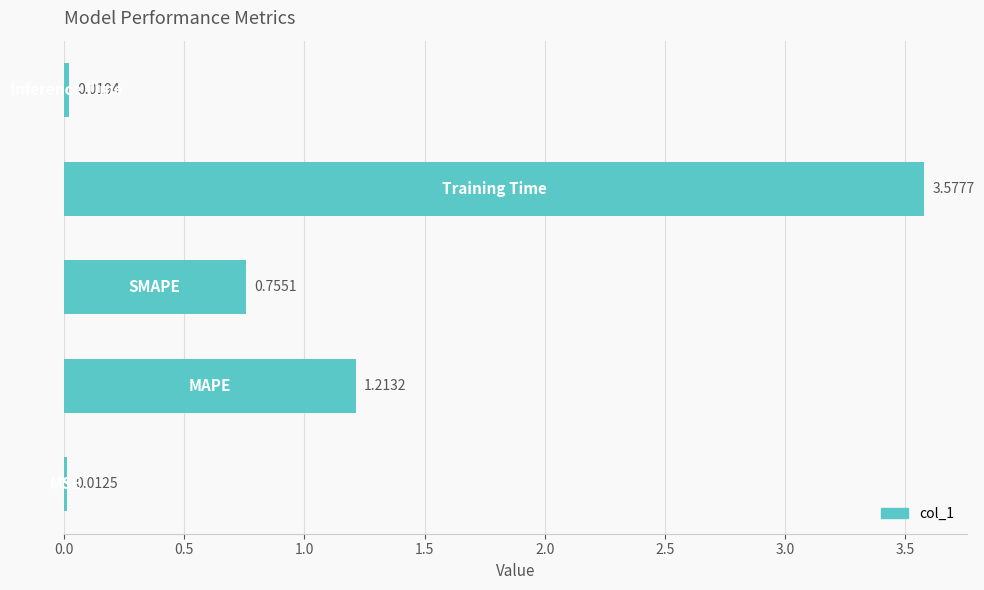

What is the average value?

1.1